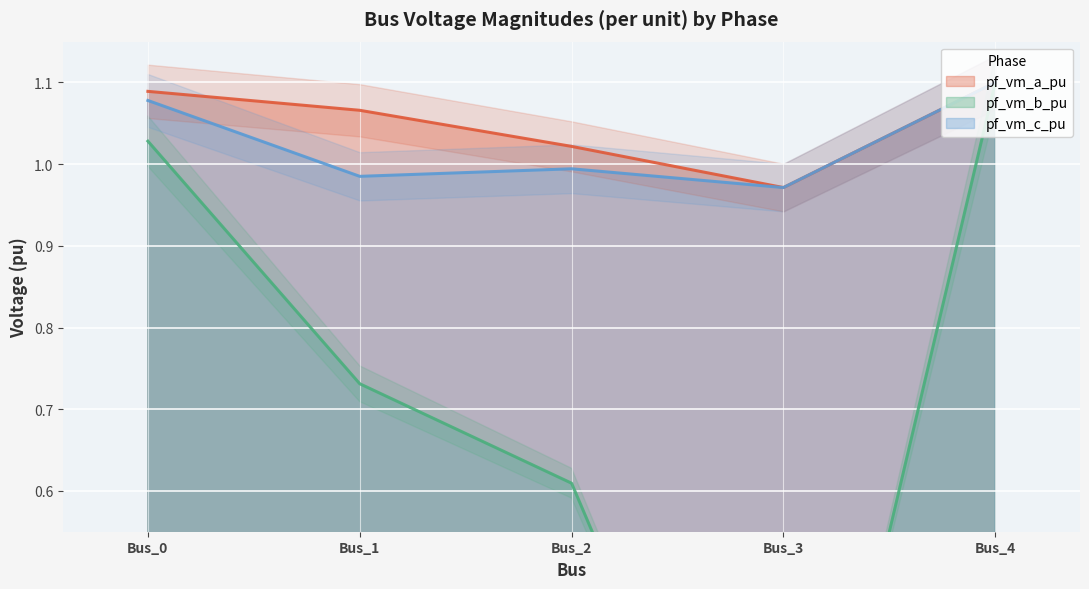

Which series changed the most between Bus_1 and Bus_4?

pf_vm_b_pu